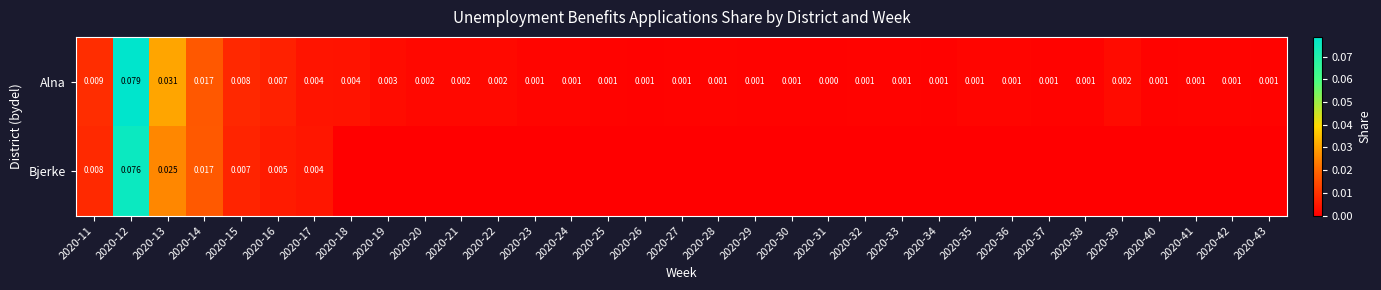

The value of Alna at 2020-39 is 0.0. True or false?

True